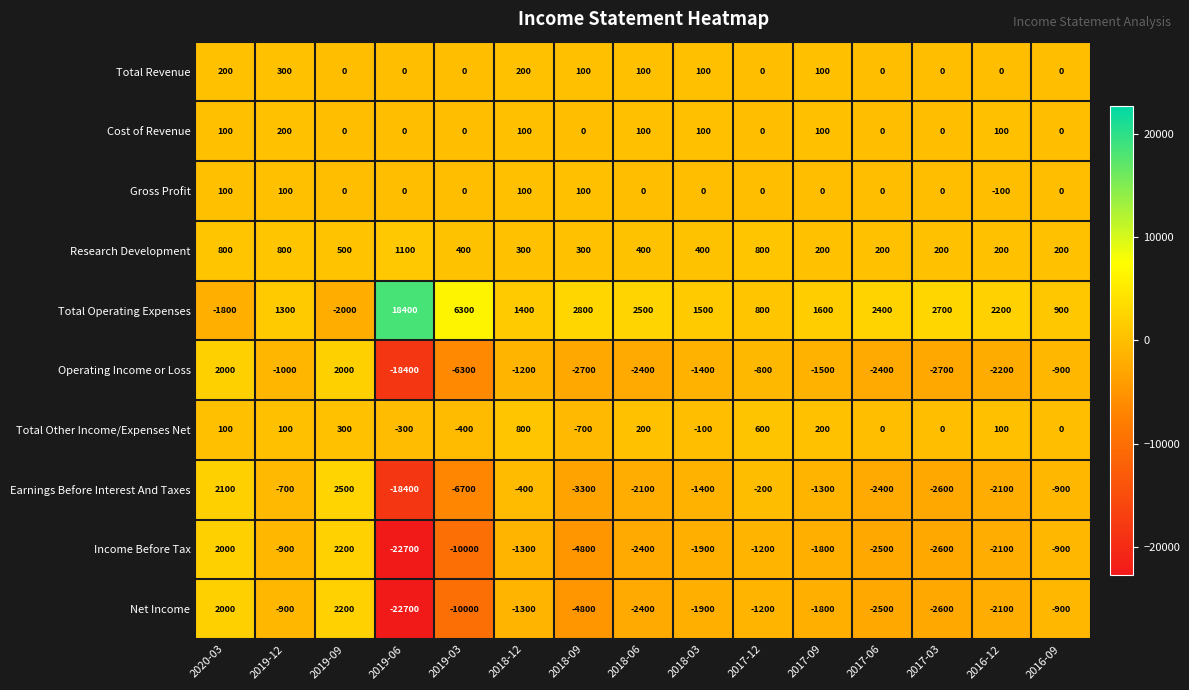

Which series has the largest total across all categories?

Total Operating Expenses